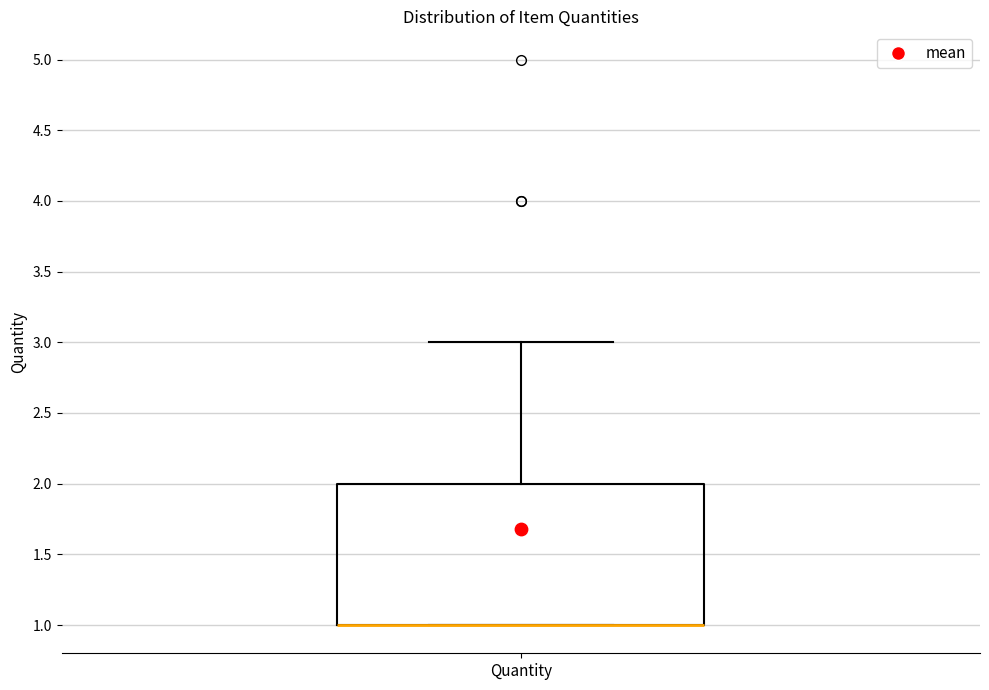

Where is the lower edge of the box for Quantity on the y-axis? The values are not printed on the chart, so give them approximately, as read against the axis.

1